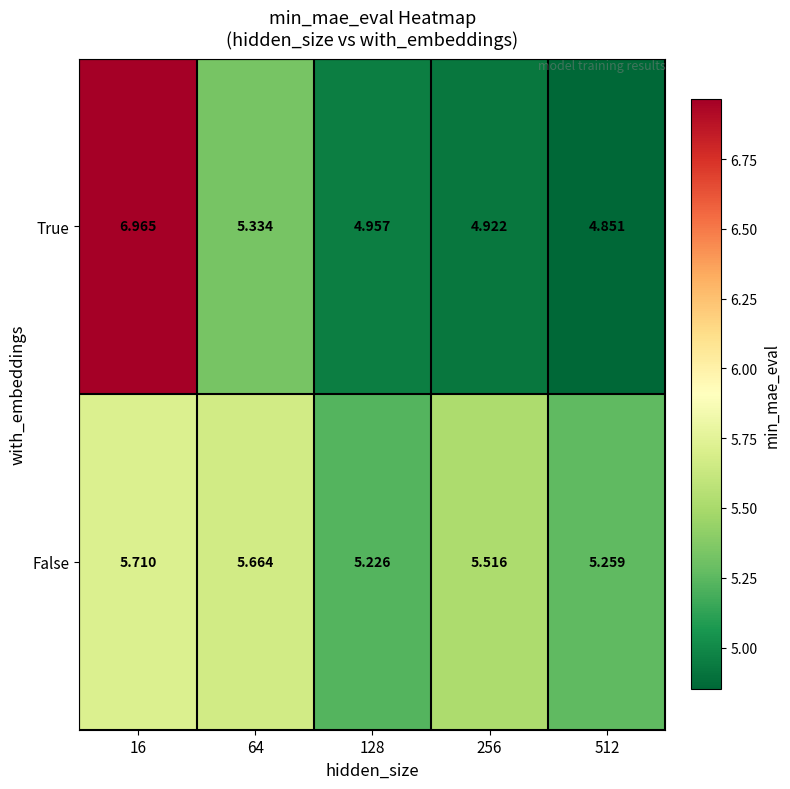

Is the value of True at 128 greater than the value of False at 128?

No